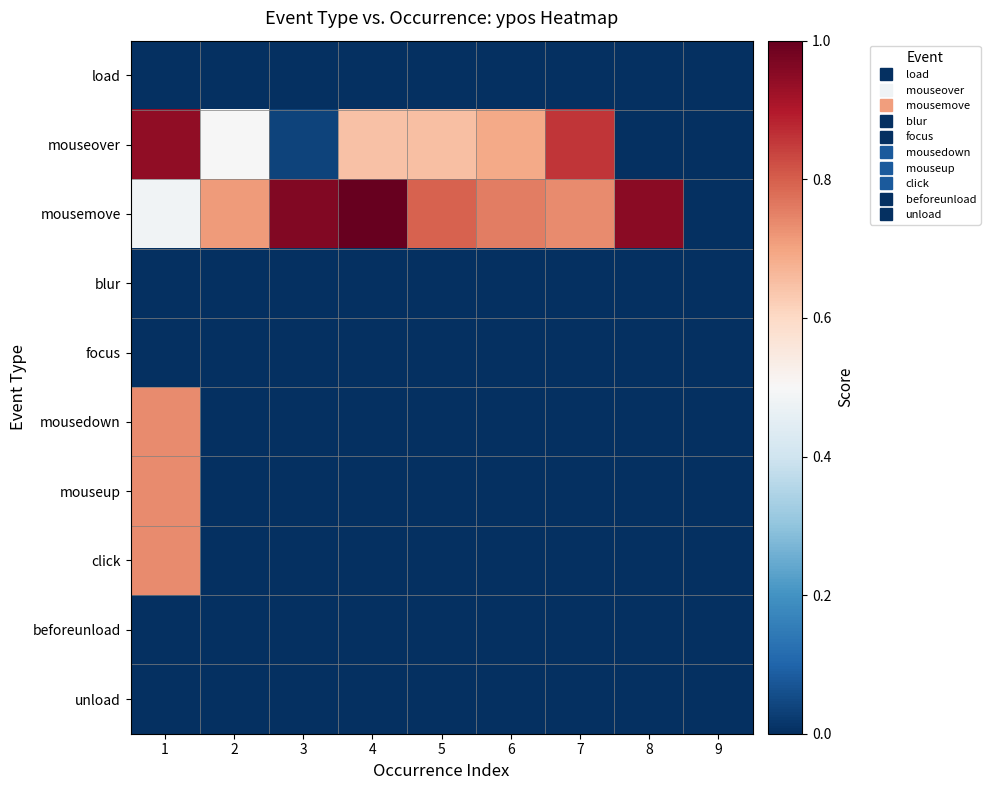

Which series has the largest range (max minus min)?

mousemove